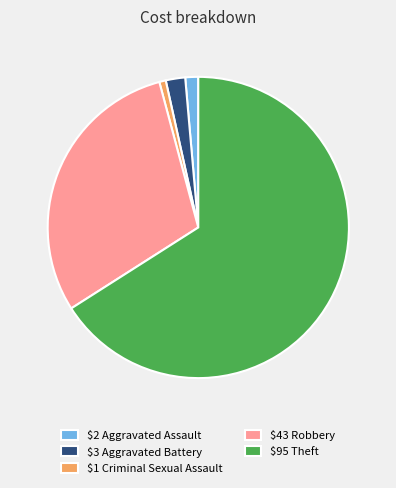

The $95 Theft slice represents 66% of the pie. True or false?

True